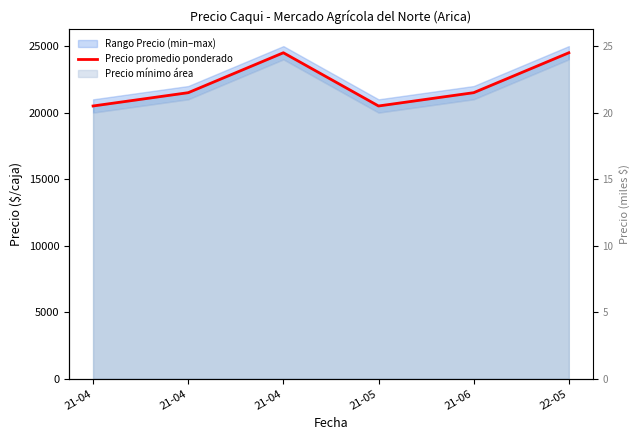

How many lines are shown in the chart?

1